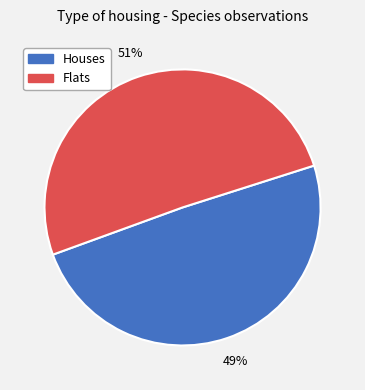

Is there a majority slice in this chart?

Yes